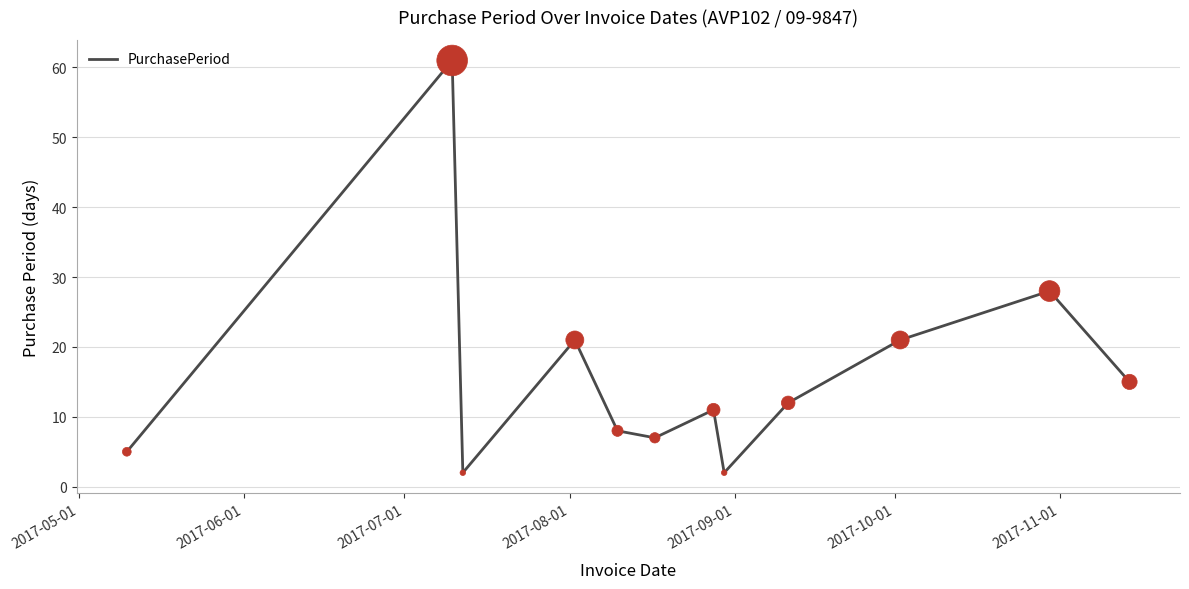

What is the difference between the maximum and minimum values?

59